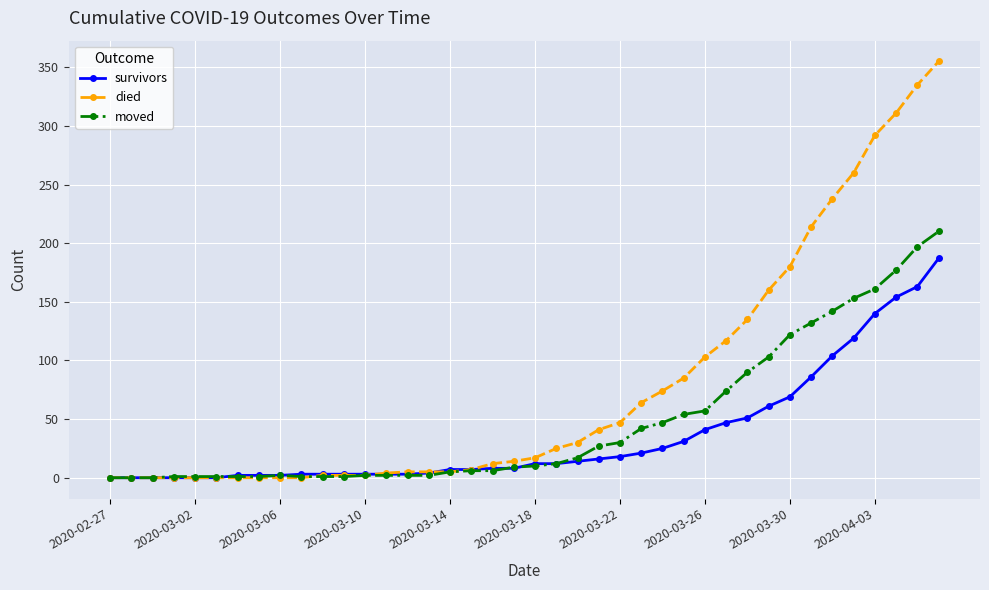

Which series has the largest total across all categories?

died